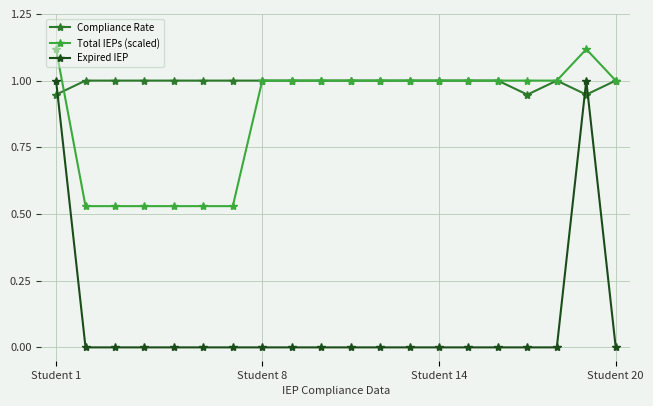

Which series has the largest range (max minus min)?

Expired IEP